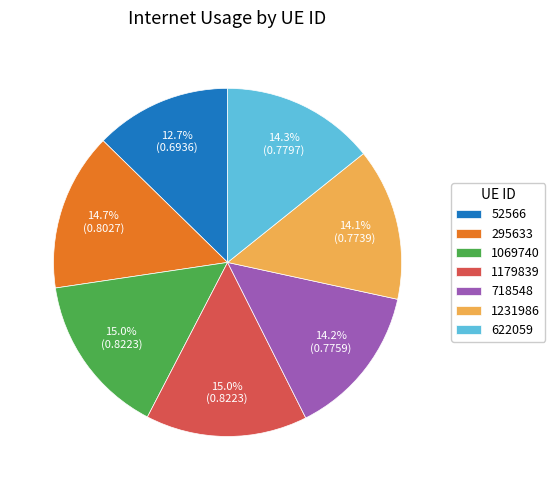

Does 52566 account for over 50% of the chart?

No